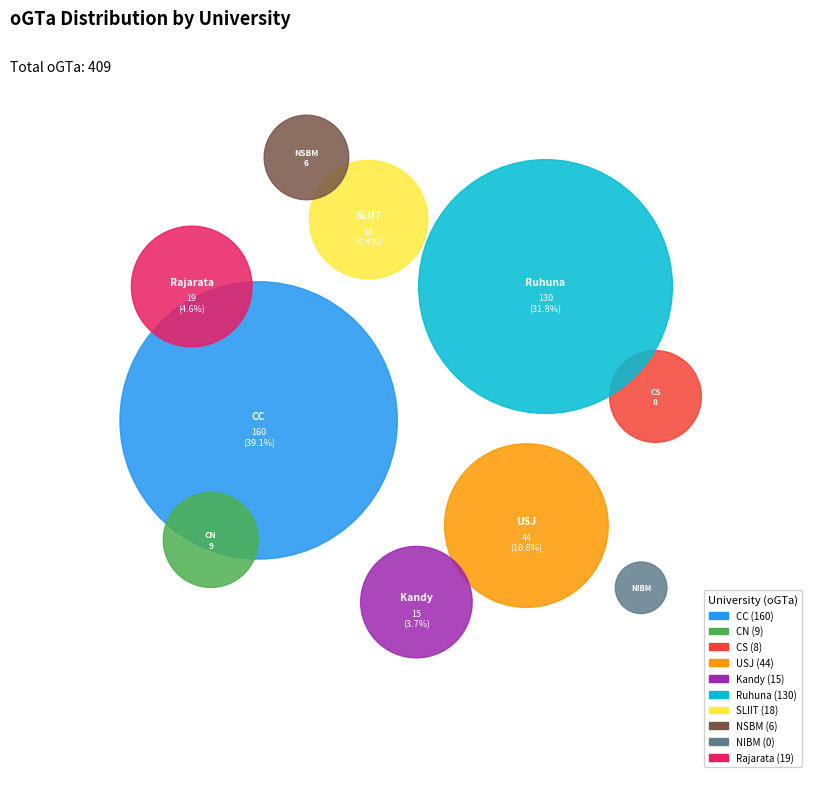

Is there a majority slice in this chart?

No